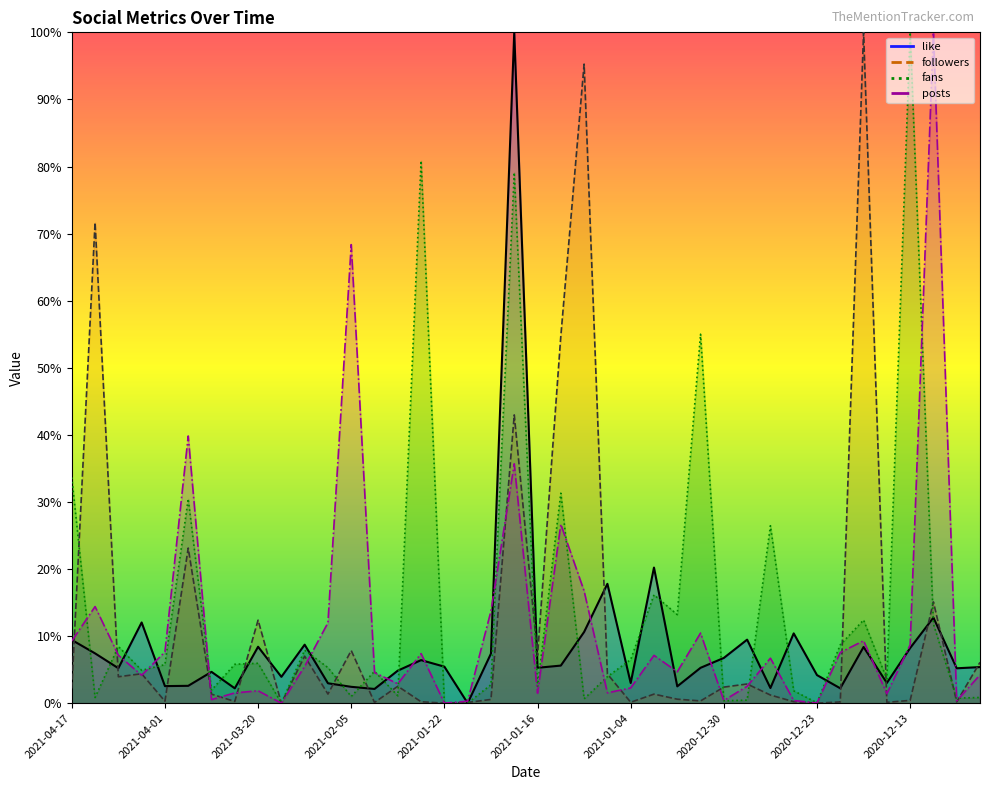

True or false: like and followers intersect in this chart.

True